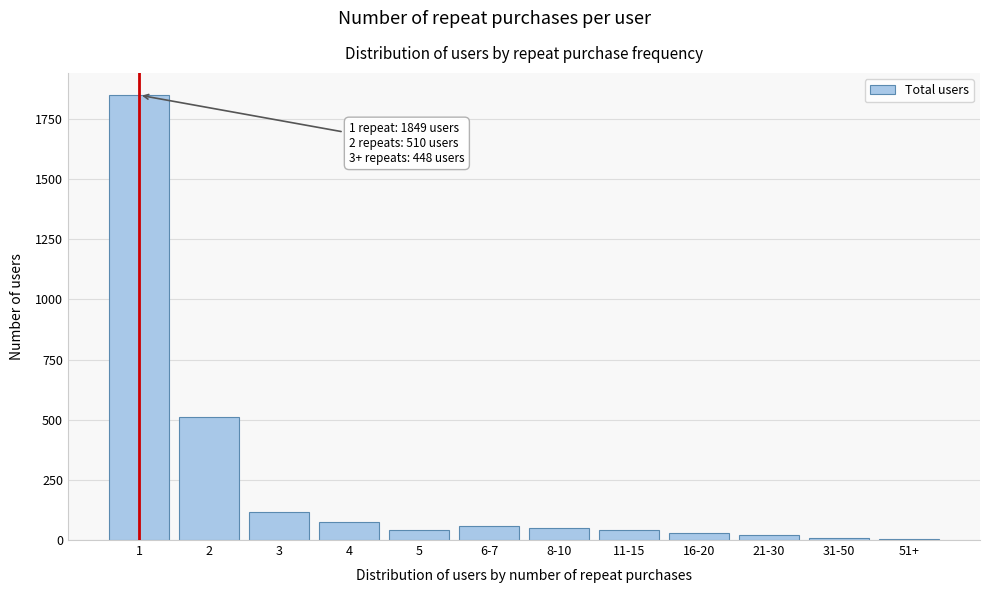

What is the label of the 9th bar from the left?

16-20